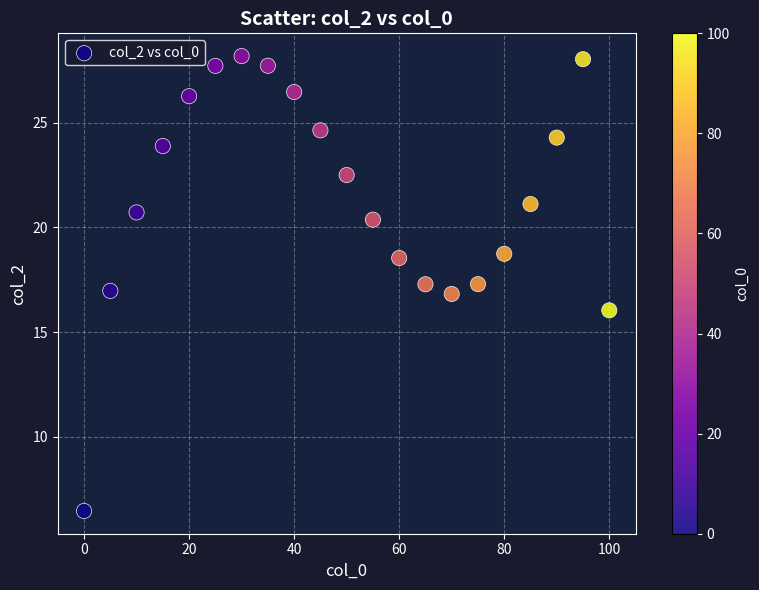

What is the range of Y values (max minus min)?

21.7